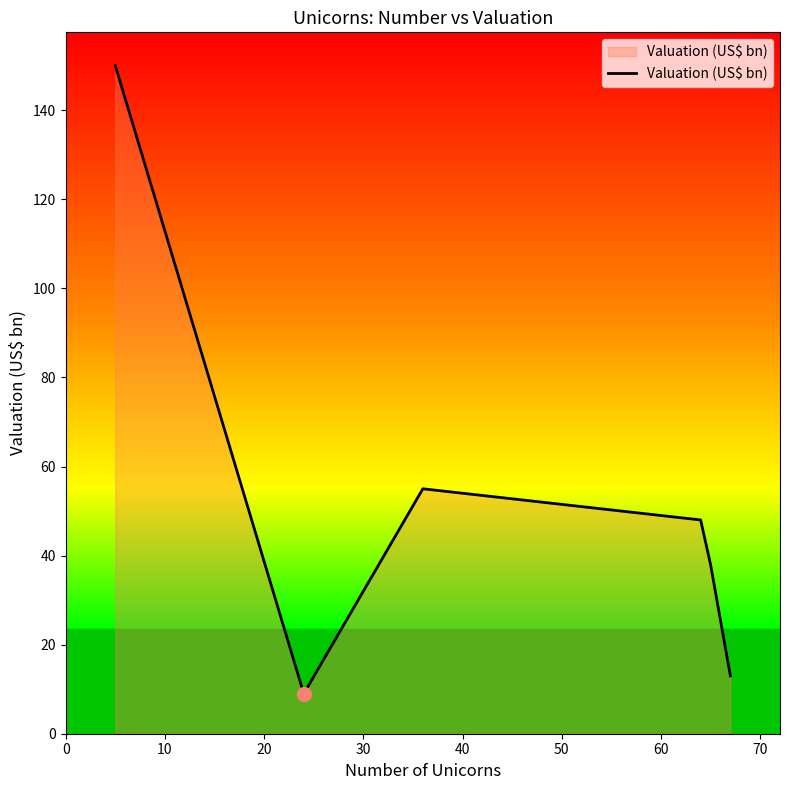

What is the difference between the maximum and minimum values?

141